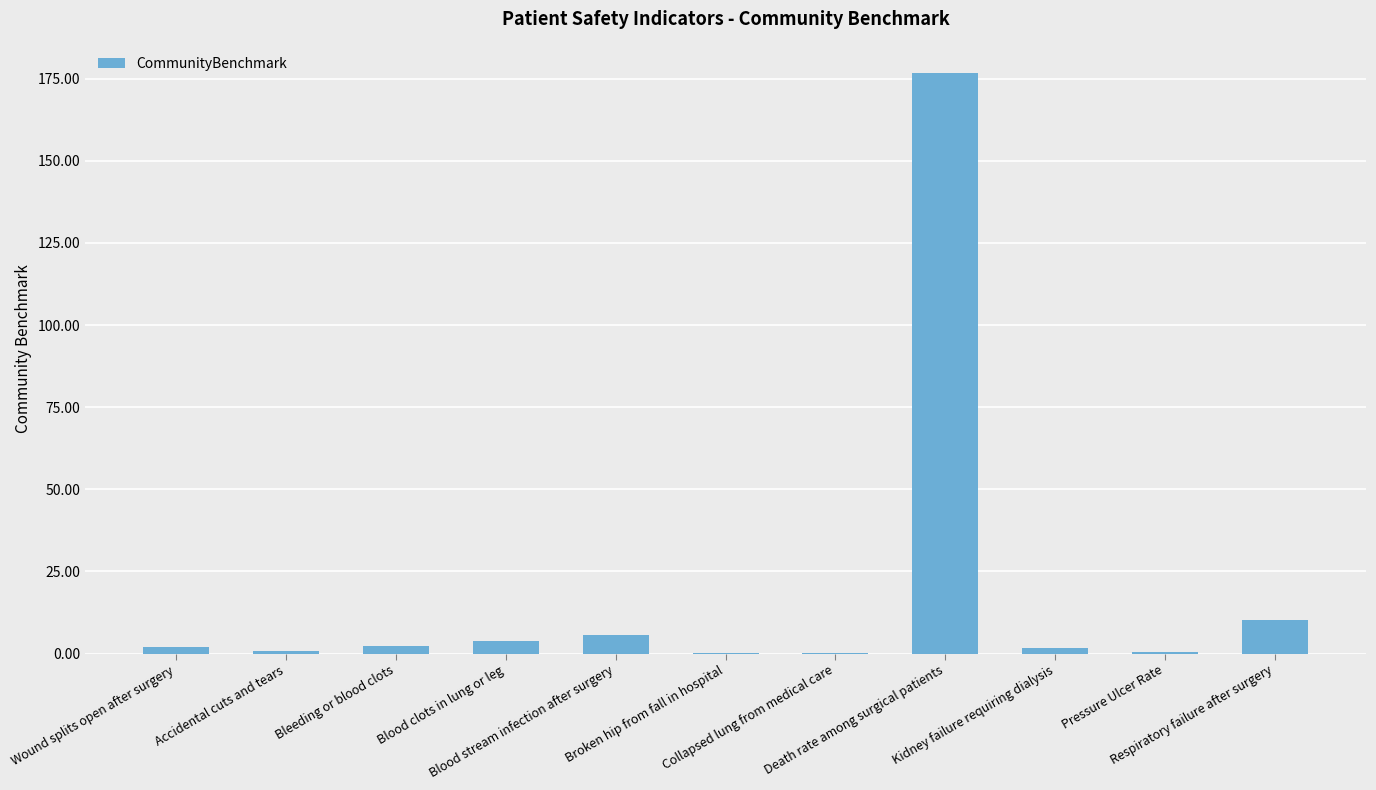

What is the greatest value displayed?

176.6